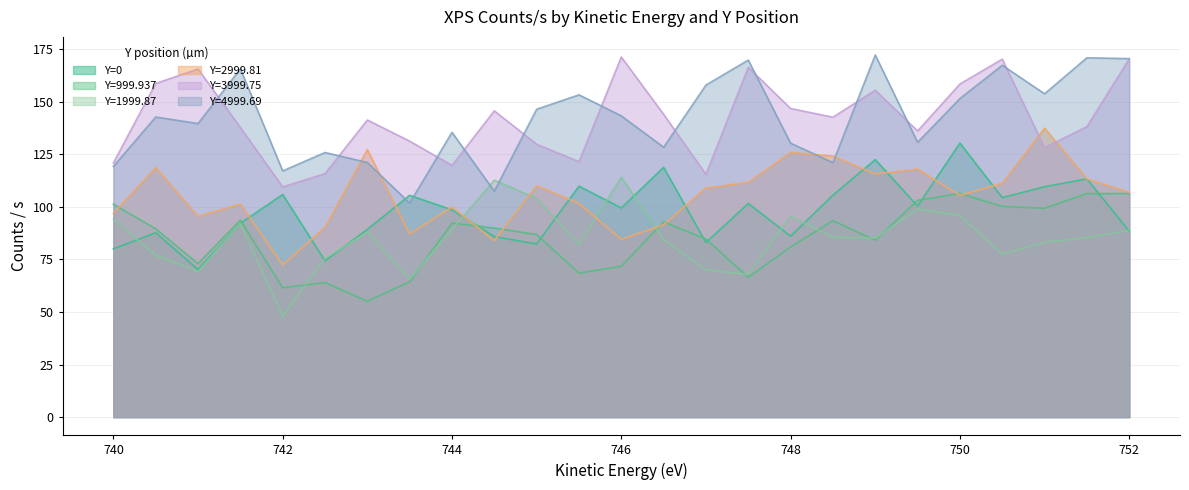

Rank the series at 748 from lowest to highest value.

Y=999.937, Y=0, Y=1999.87, Y=2999.81, Y=4999.69, Y=3999.75